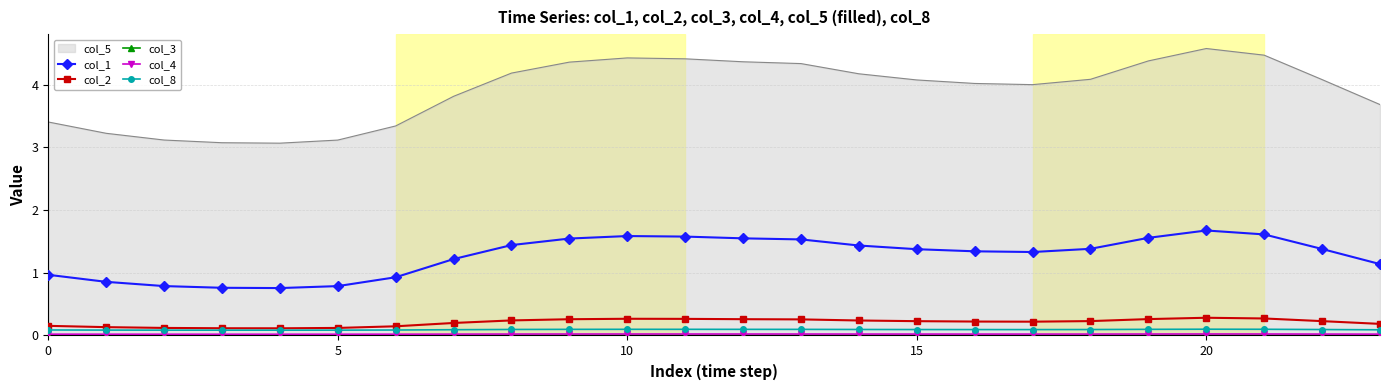

Which series has the widest spread of values?

col_5